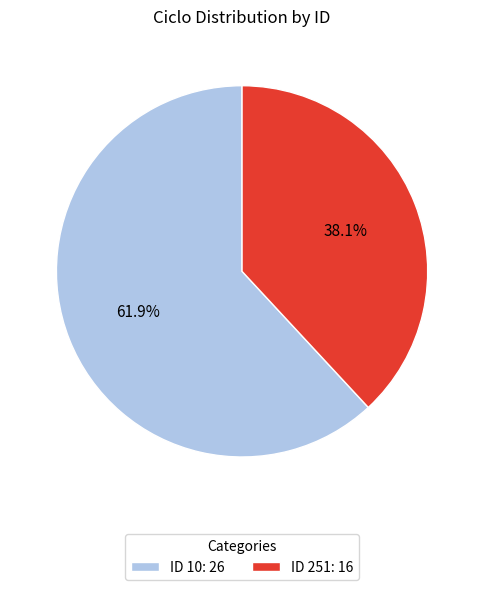

Does any single category account for the majority?

Yes